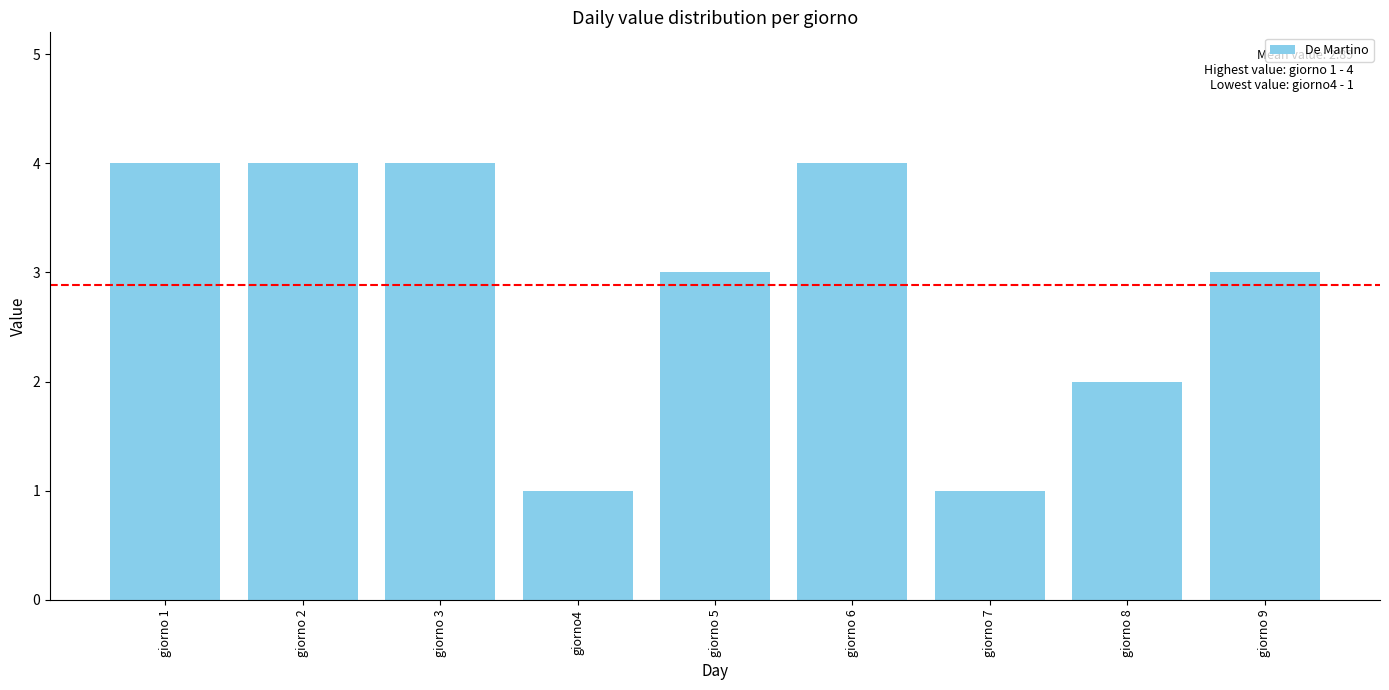

What is the difference between the maximum and minimum values?

3